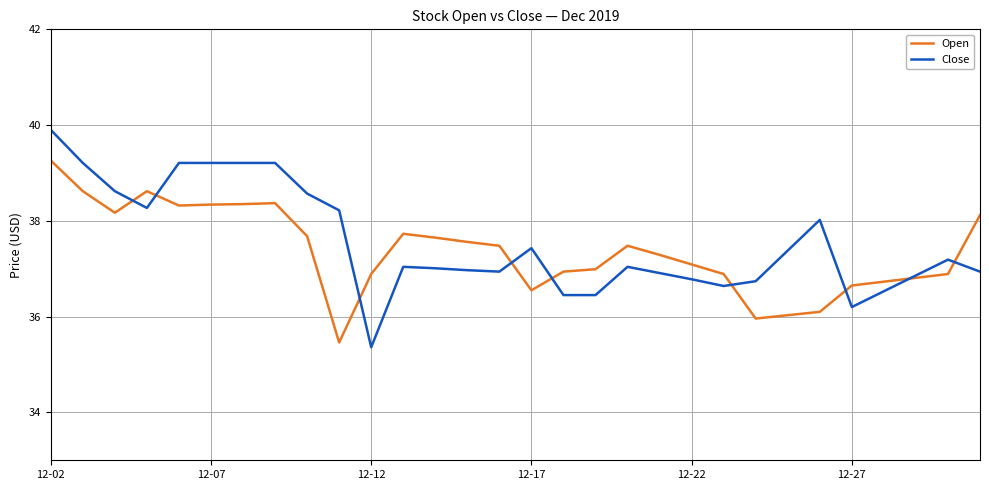

What is the highest value of the Open series?

39.3